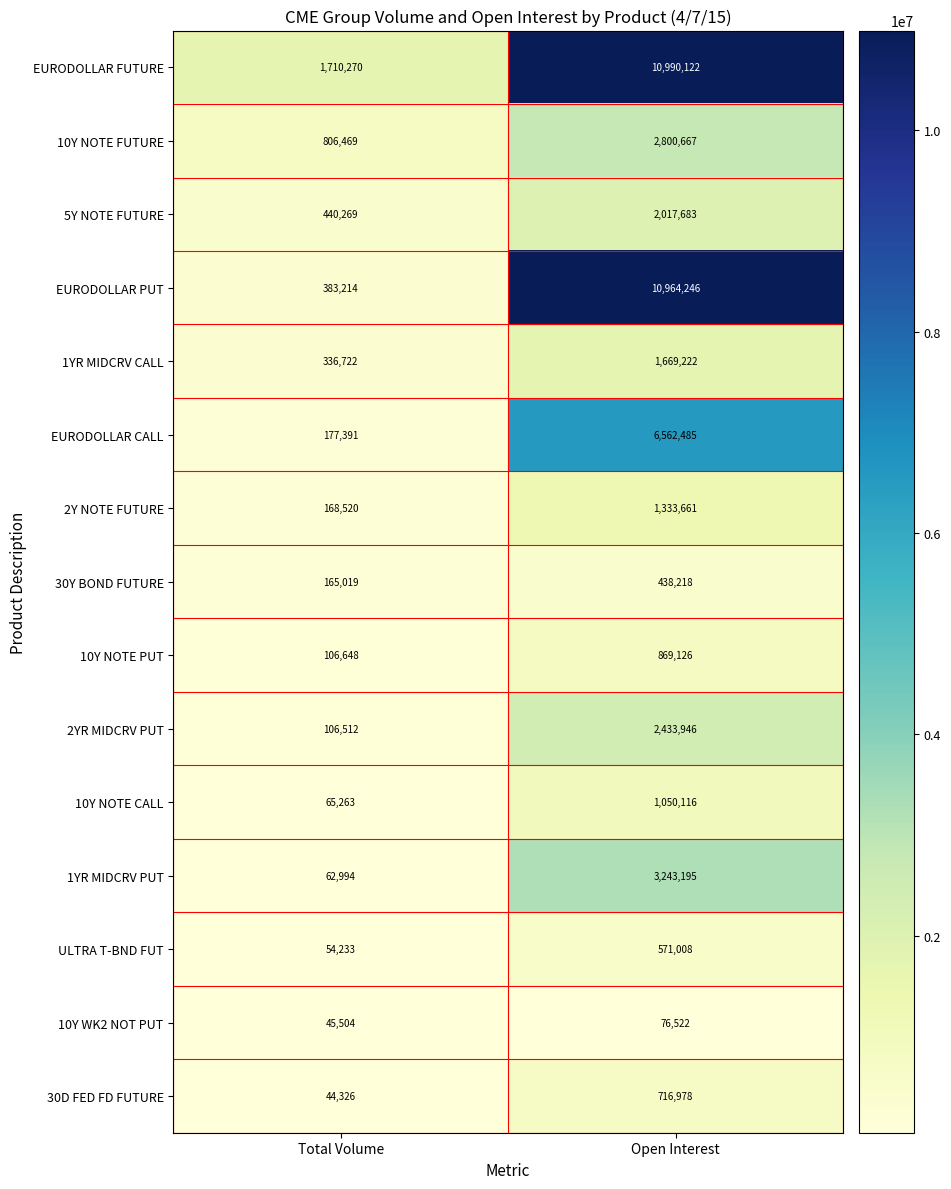

How many categories are shown in the chart?

2